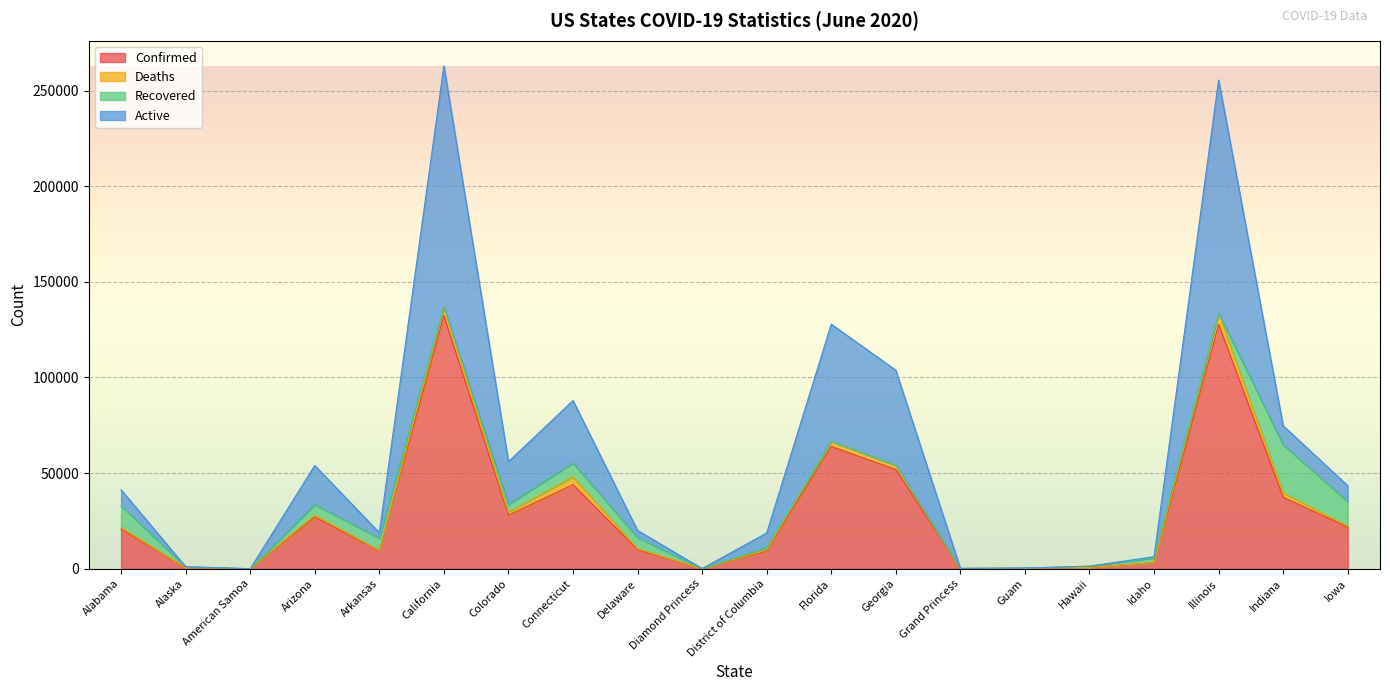

The value of Confirmed at Florida is 94146. True or false?

False